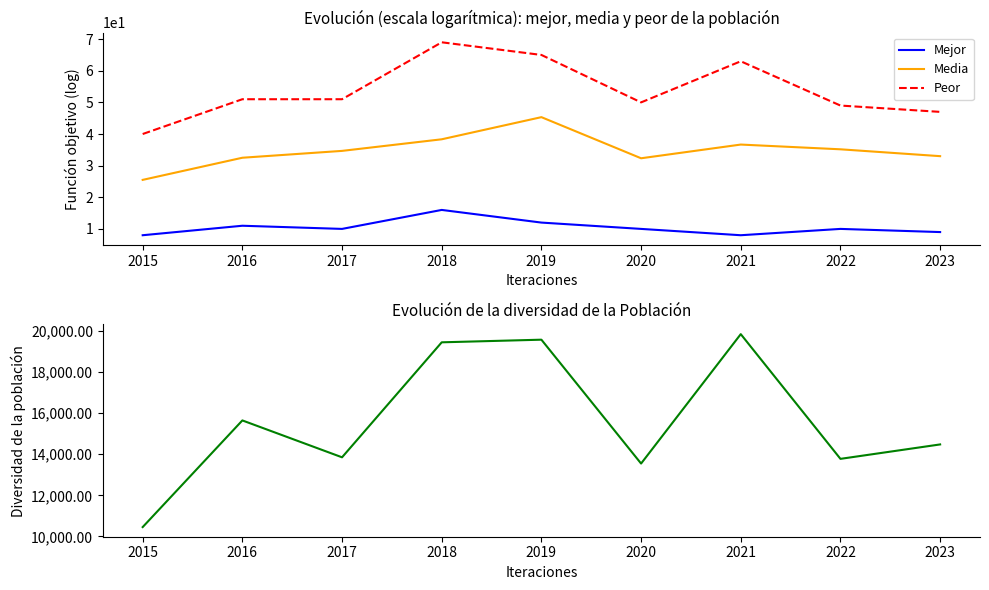

Between 2015 and 2016, which is larger?

2016